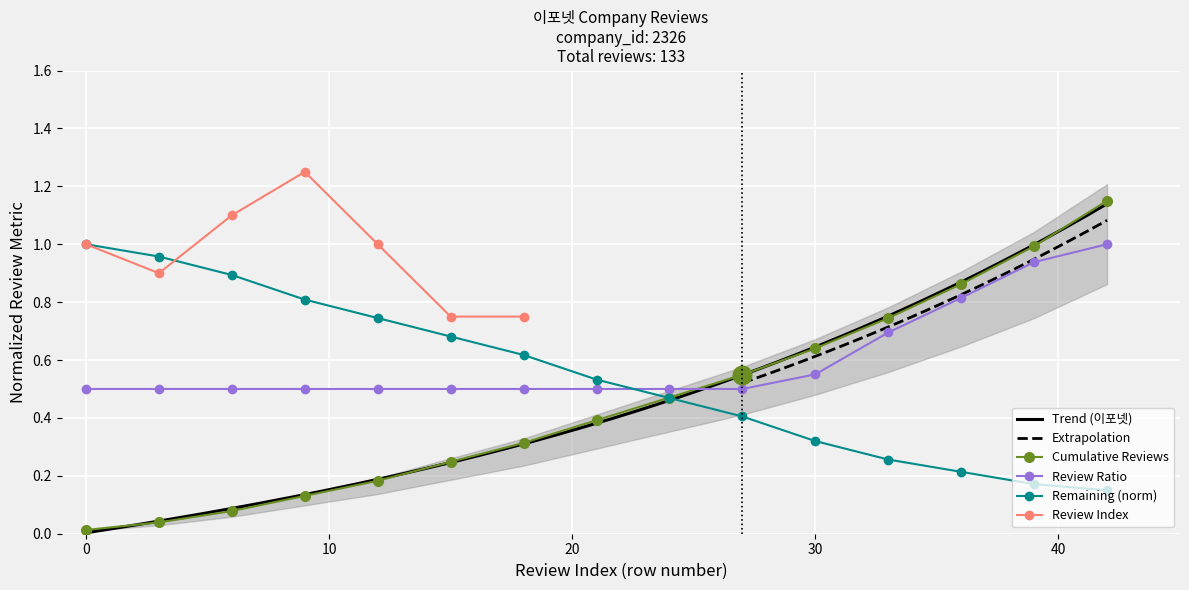

True or false: Cumulative Reviews has a value of 0.0 at 0.

True